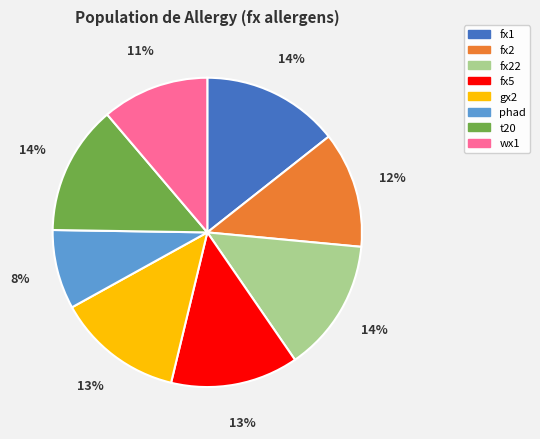

True or false: phad accounts for 8% of the total.

True